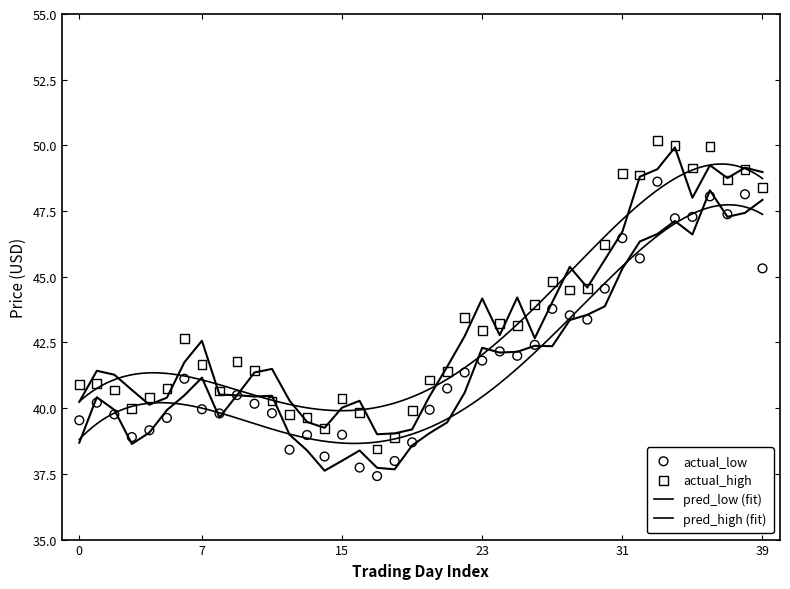

Which series reaches the maximum Y coordinate?

actual_high